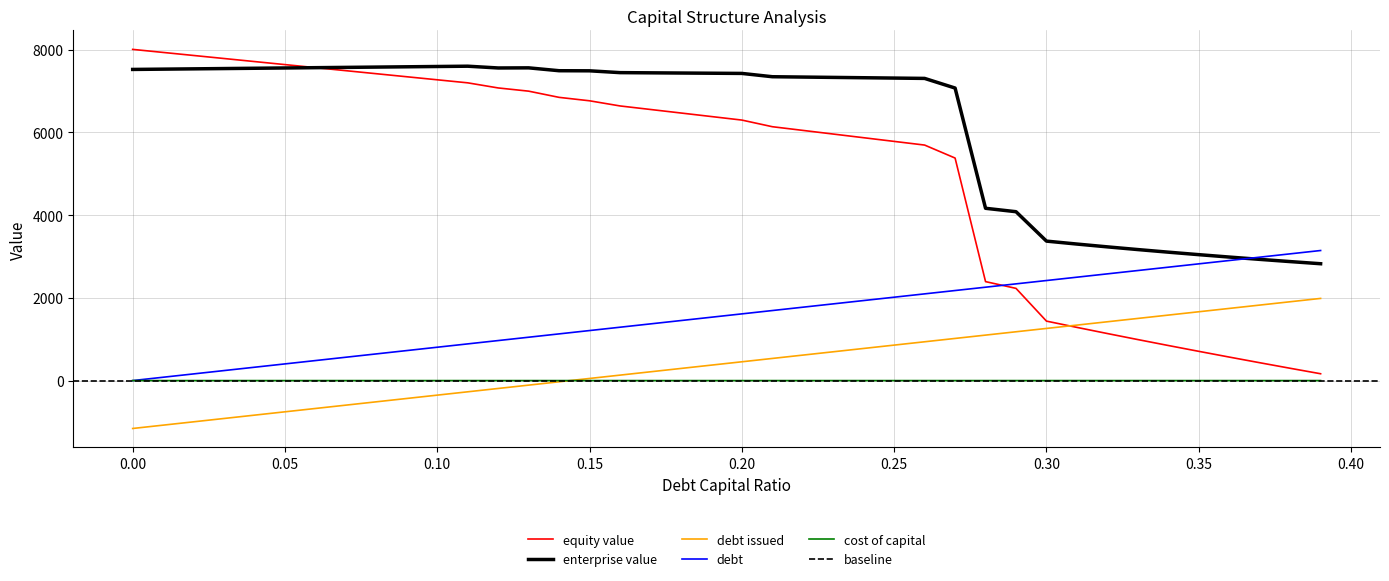

What is the maximum value for debt issued?

1986.5